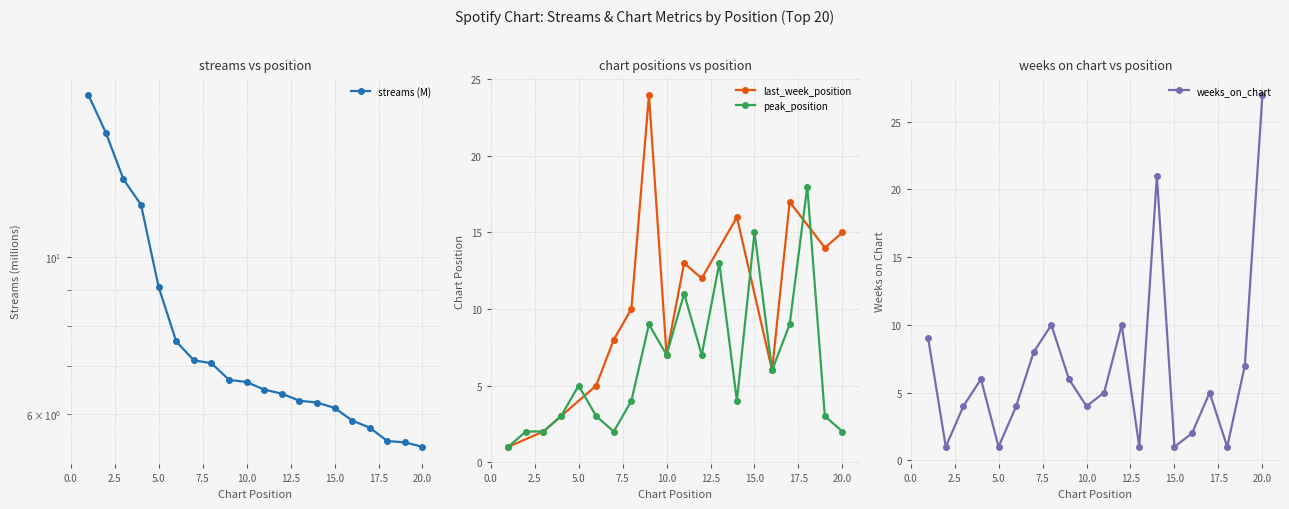

The value of peak_position at 15.0 is 23. True or false?

False